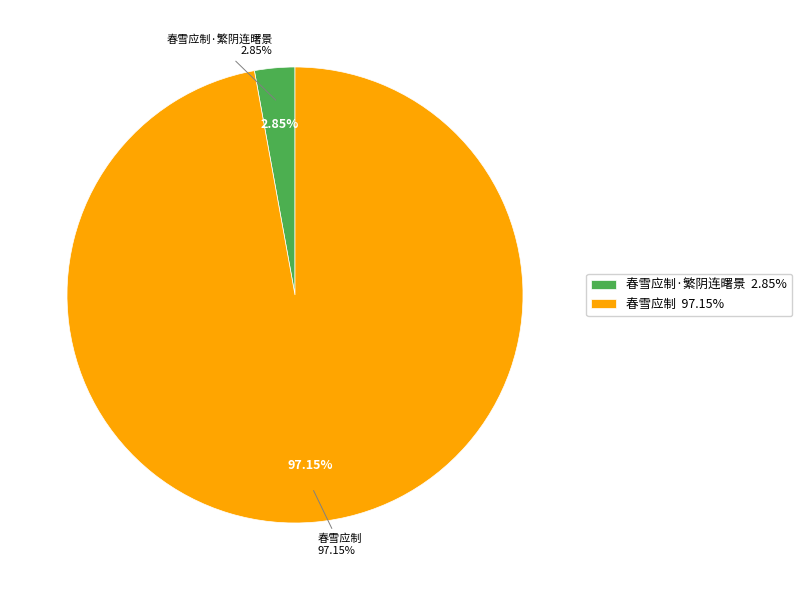

To the nearest percent, what percentage of the pie is 春雪应制·繁阴连曙景?

3%